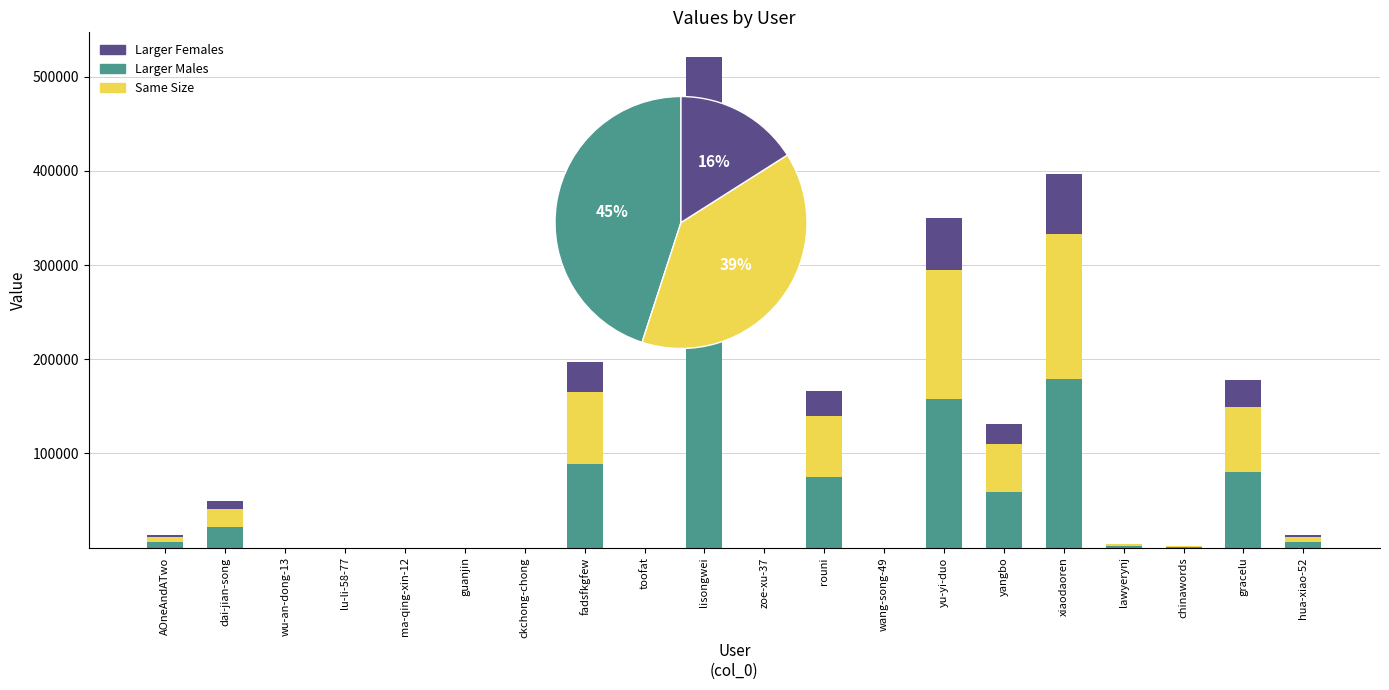

What is the greatest value displayed?

234454.5